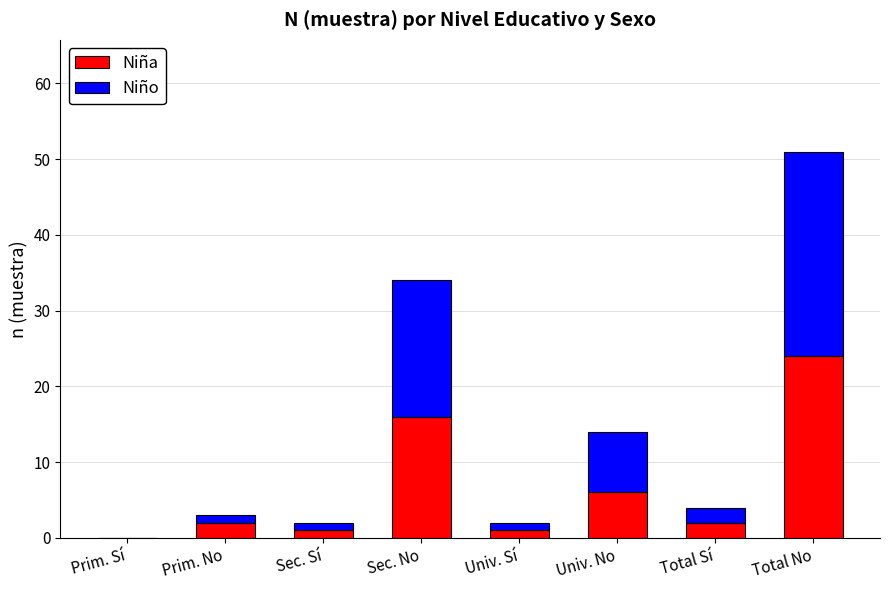

What is the sum of the Niña values at Univ. Sí and Sec. No?

17